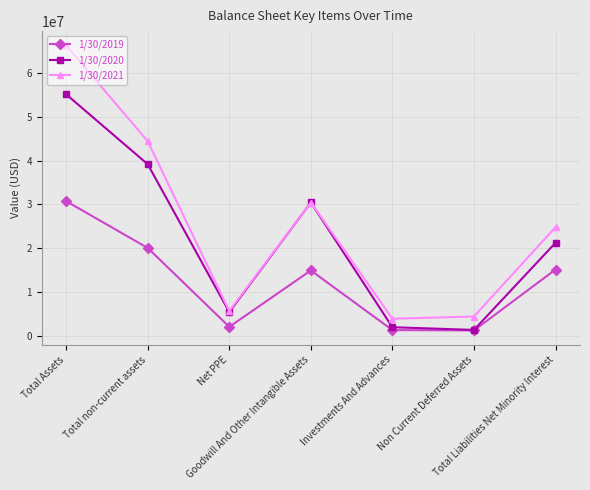

In 1/30/2020, how many points are lower than both neighbors (excluding endpoints)?

2